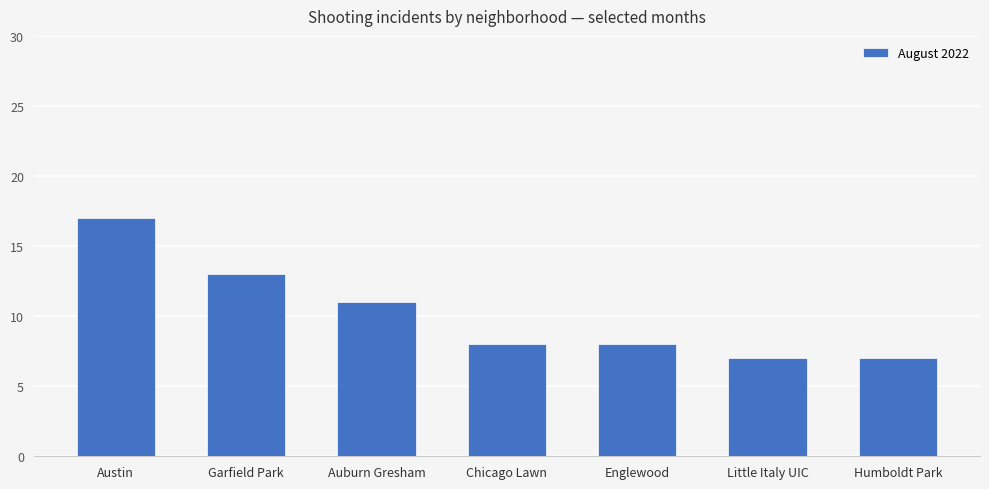

What is the minimum value shown in the chart?

7